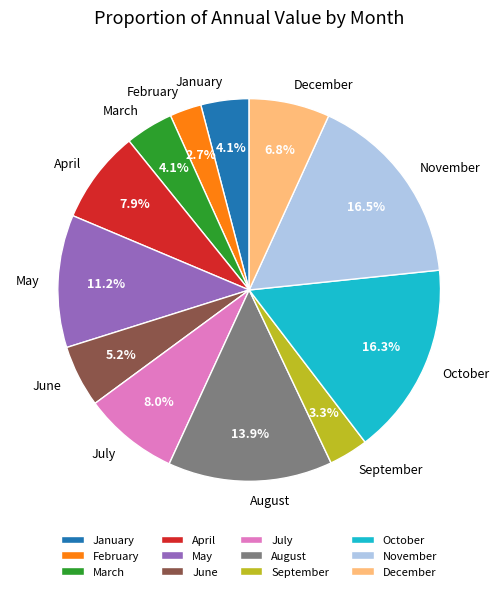

The October slice represents 16% of the pie. True or false?

True